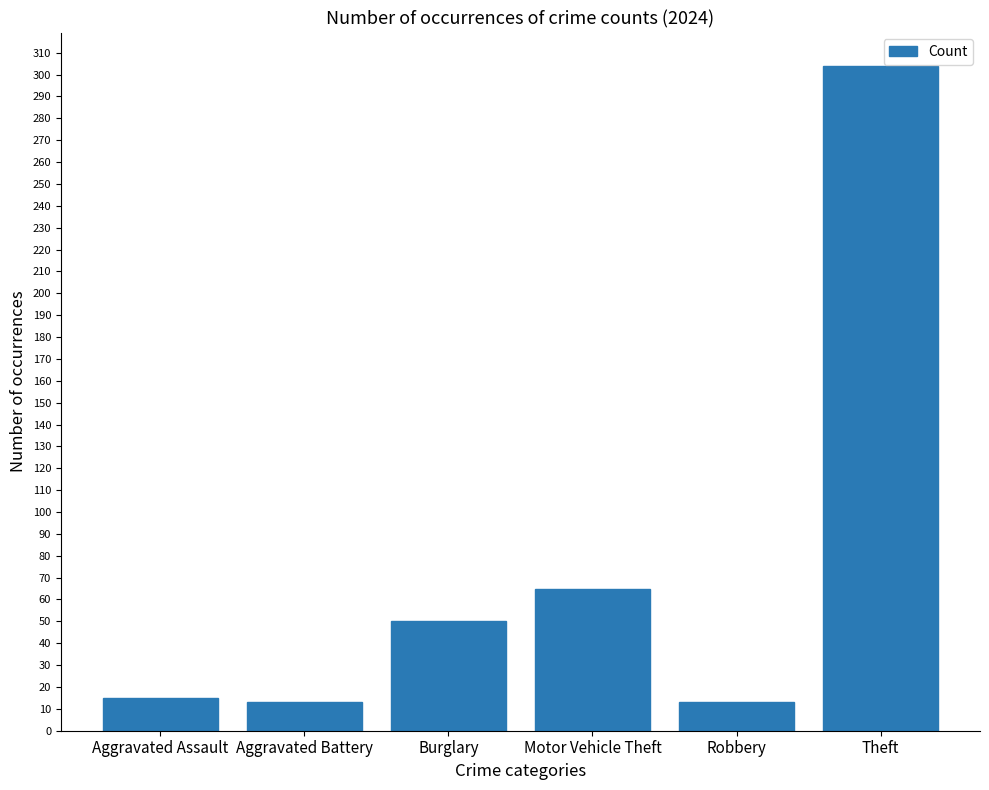

Read the value at Robbery.

13